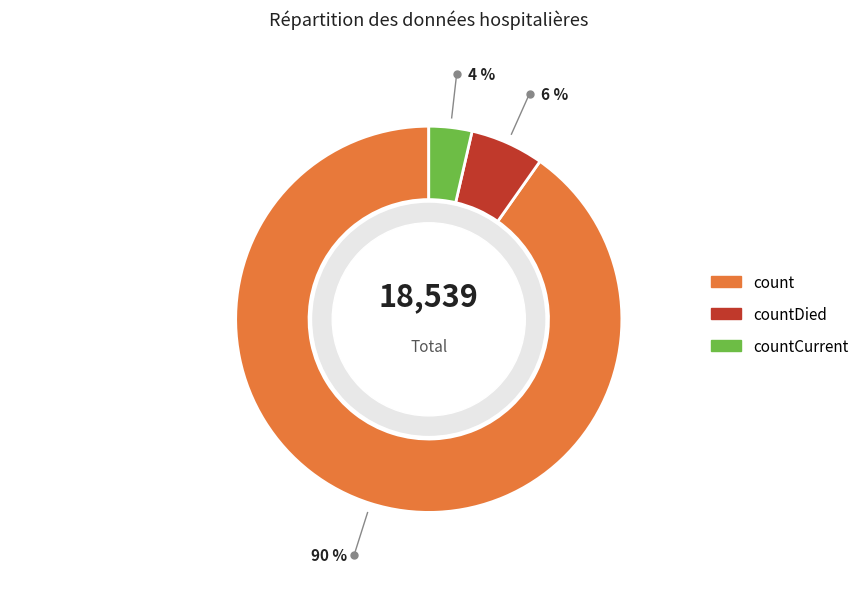

Which category accounts for the majority?

count